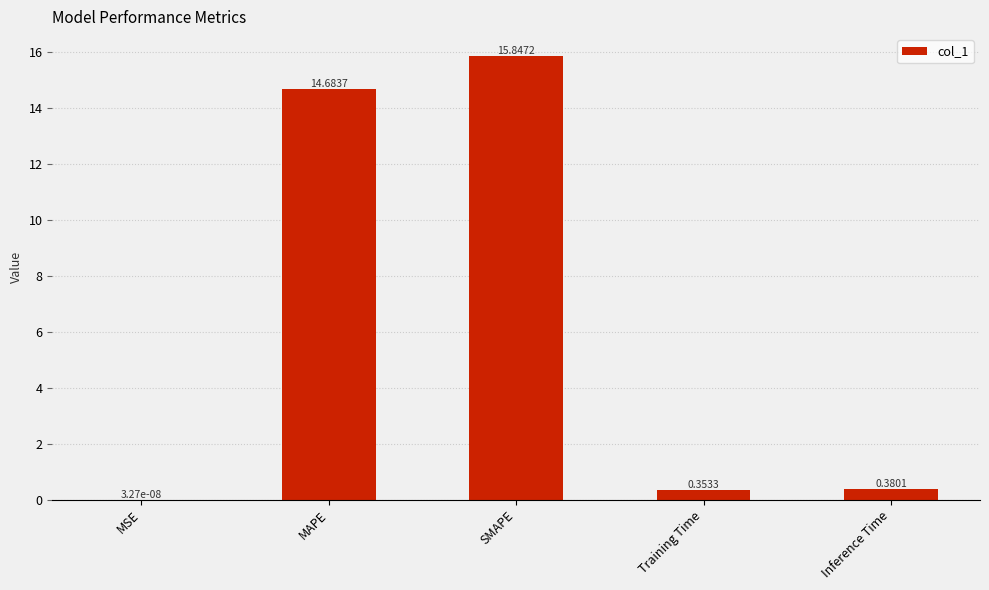

Where is the data nearest to the value 7?

Inference Time